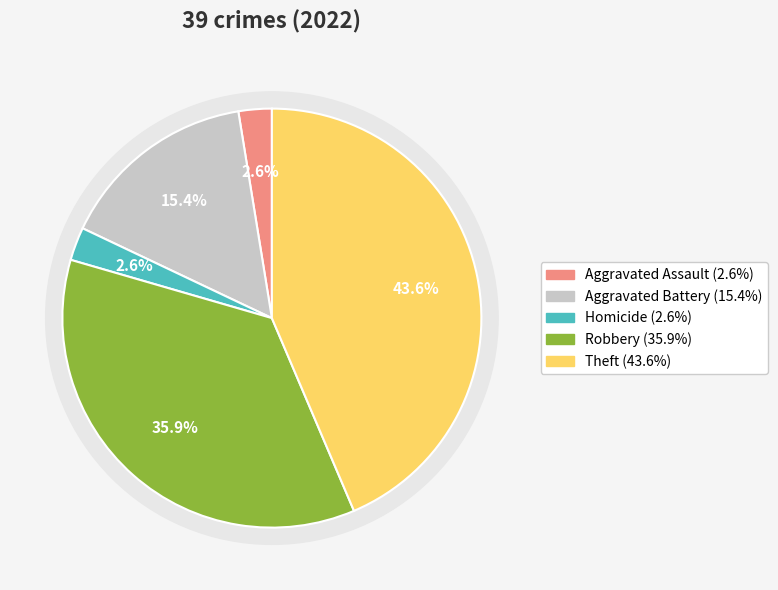

What is the total percentage of Arson and Aggravated Battery?

15.4%